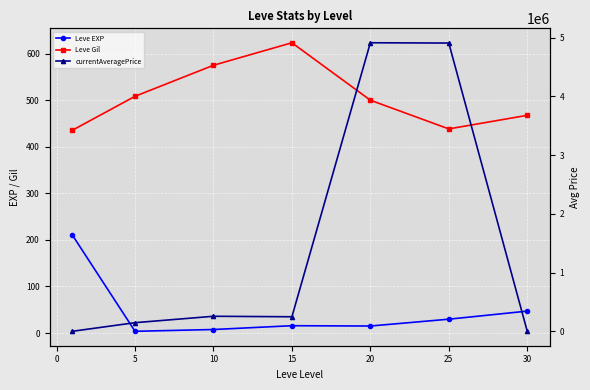

Which series has the largest total across all categories?

currentAveragePrice